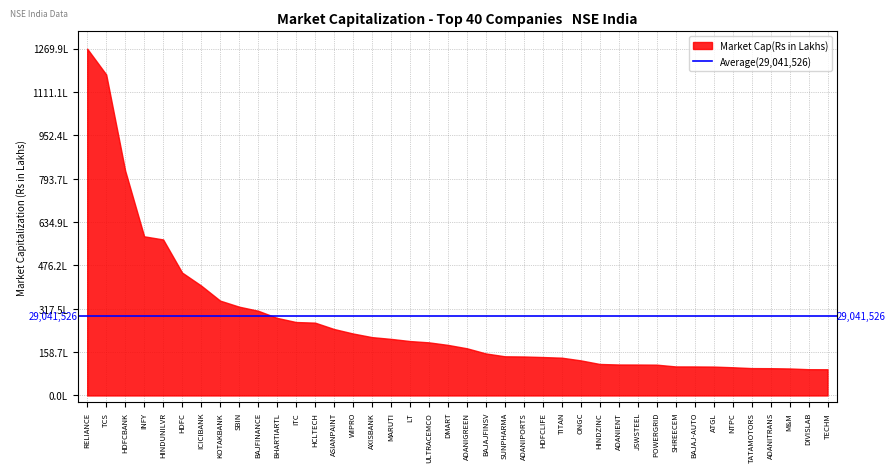

Reading left to right, what are all the values shown in this chart?

126985361.1	117550304.1	82341585.9	58277397.8	57129664.3	44996046.6	40254859.7	34737829.6	32512359.8	31032344.1	28410257.1	26892695.5	26665830.1	24338684.7	22691736.4	21365557.2	20720275.5	19927530.2	19448516.8	18520202.3	17280011.8	15386362.9	14343224.5	14271024.4	14069811.9	13832152.3	12850755.2	11530895.6	11340691.7	11323469.2	11281923.1	10631336.7	10621505.8	10571924.4	10331797.8	10020688.8	9990674.8	9886488.7	9617395.7	9599814.4